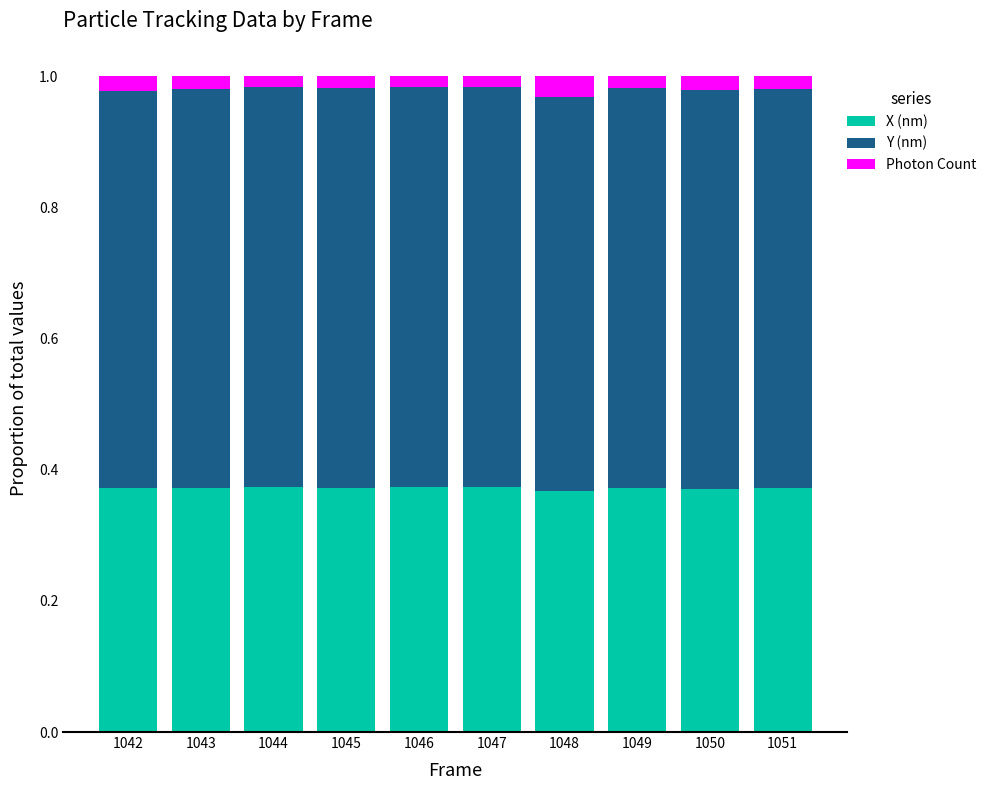

The X (nm) series shows 0.5 at 1042. True or false?

False